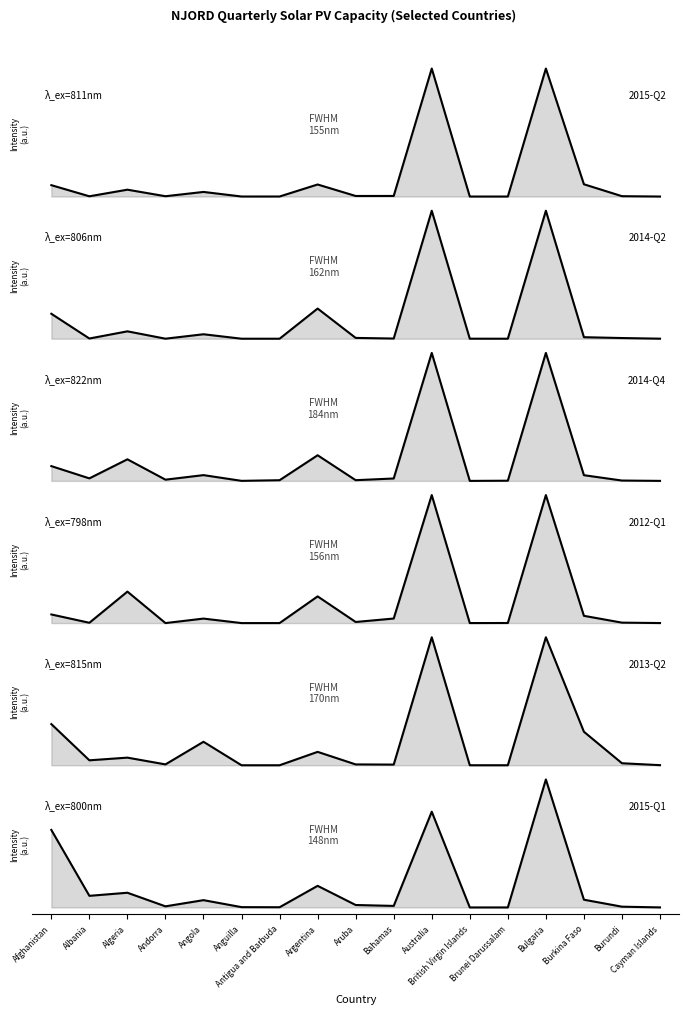

How many categories are shown in the chart?

17